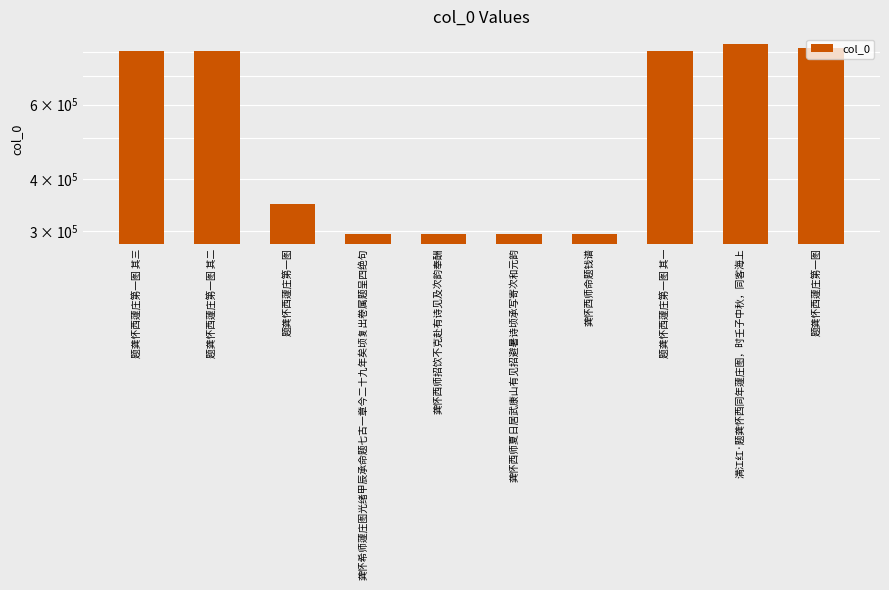

Count the number of categories in the chart.

10